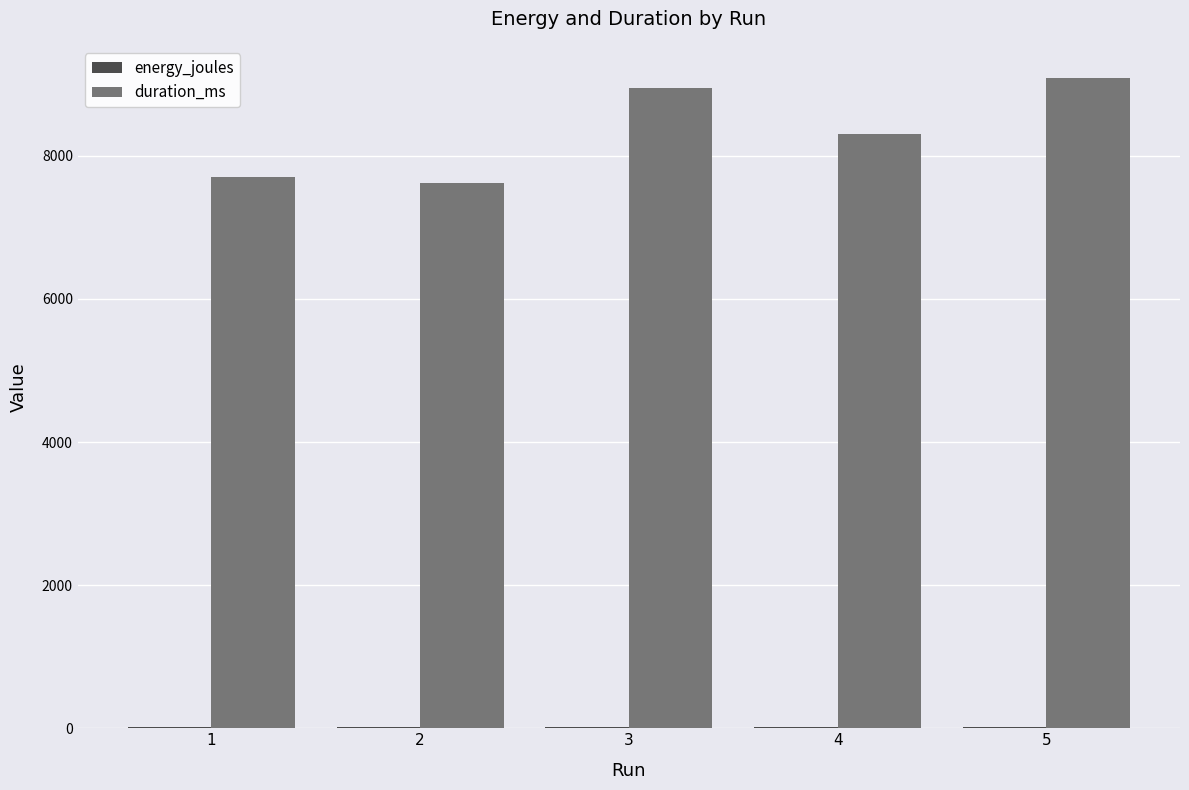

What is the highest value of the duration_ms series?

9084.0